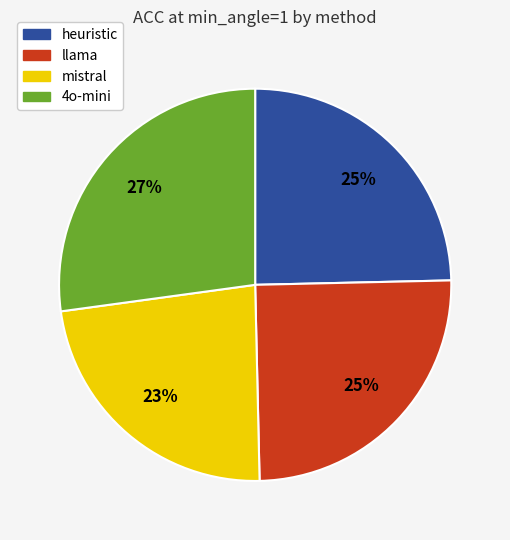

Is it true that heuristic is 25% of the pie?

True